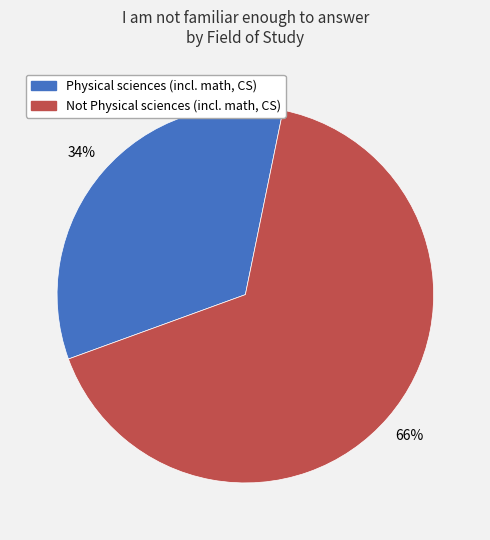

To the nearest percent, what is the difference between the Physical sciences (incl. math, CS) and Not Physical sciences (incl. math, CS) slice percentages?

32%